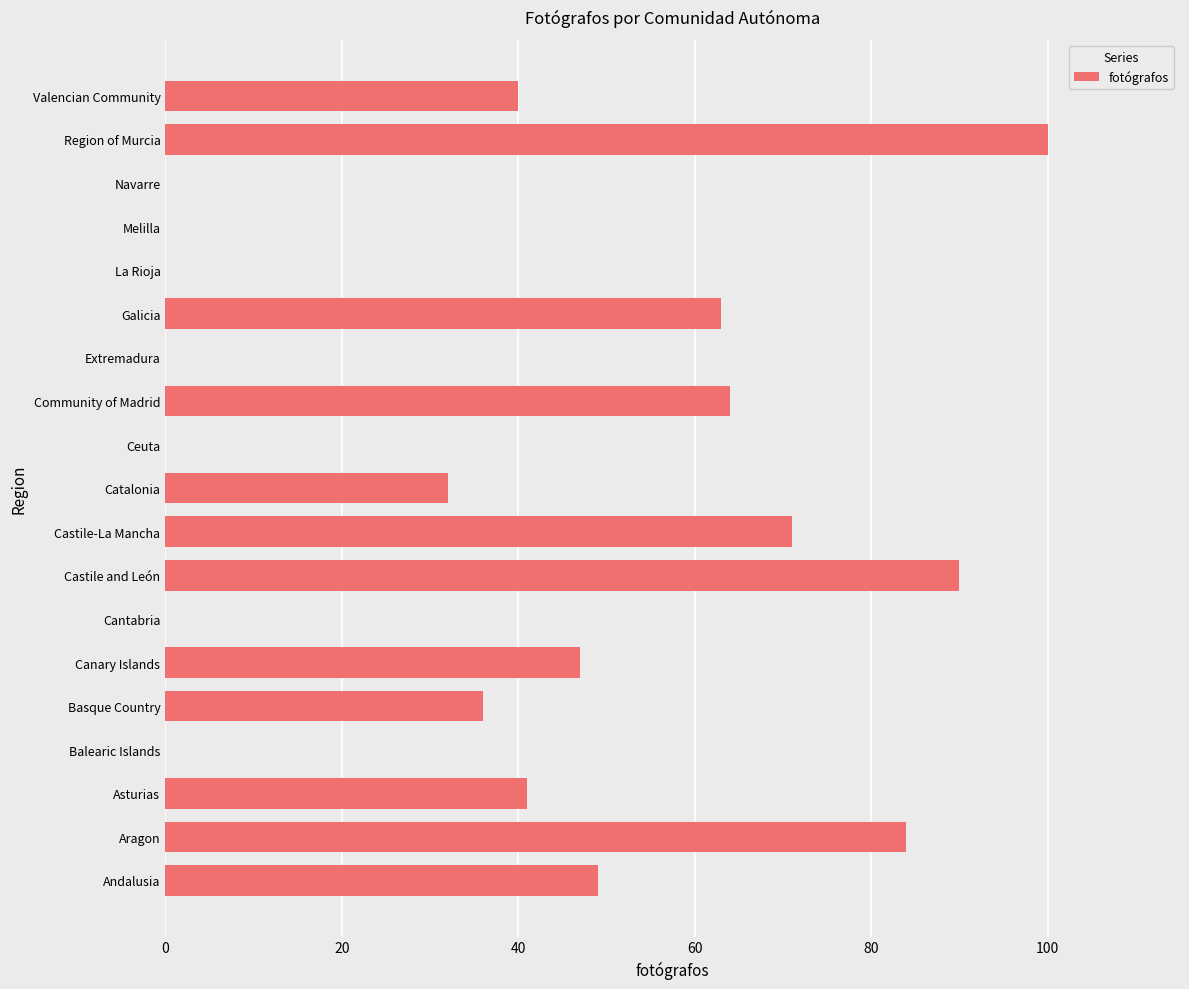

At which category does the chart reach its peak across all series?

Region of Murcia